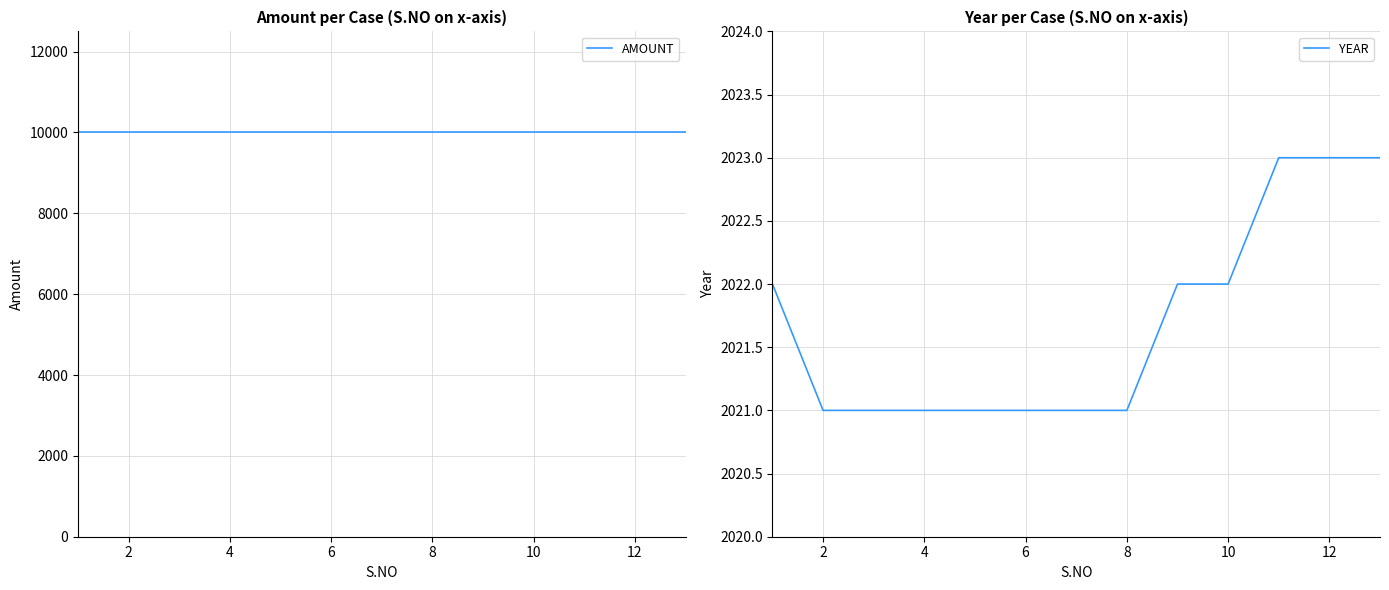

Is it true that YEAR equals 2021 at 2?

True